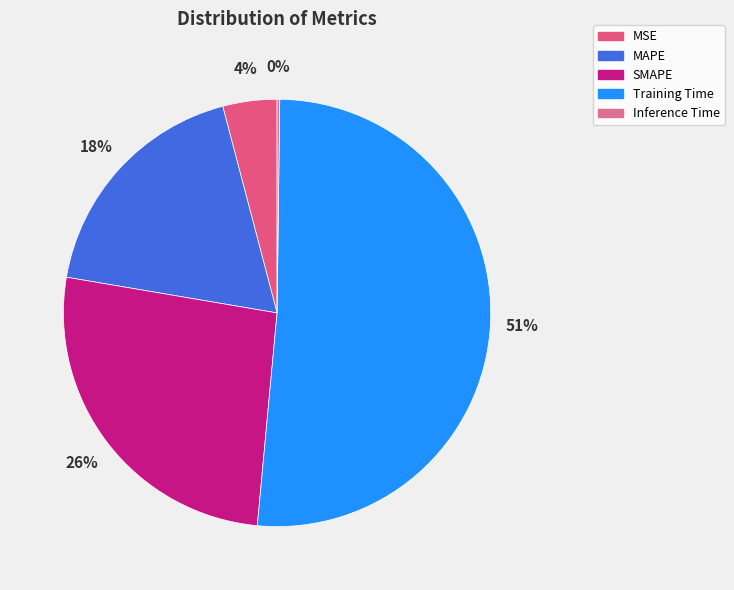

How many slices are in this pie chart?

5